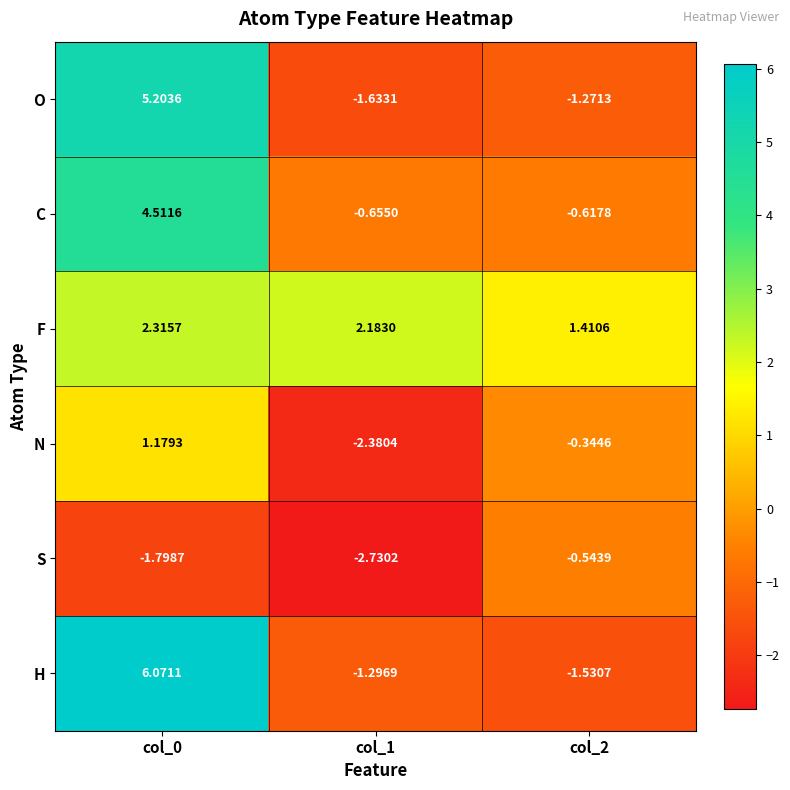

Which series changed the most between col_0 and col_2?

H